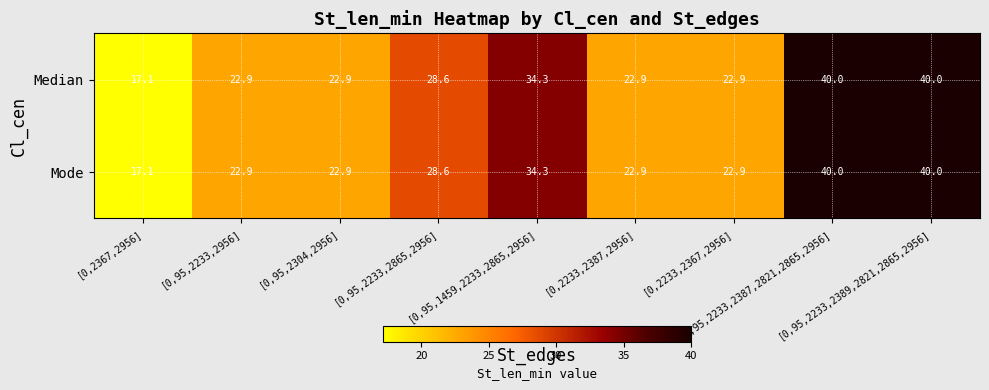

What is the maximum value shown in the chart?

40.0